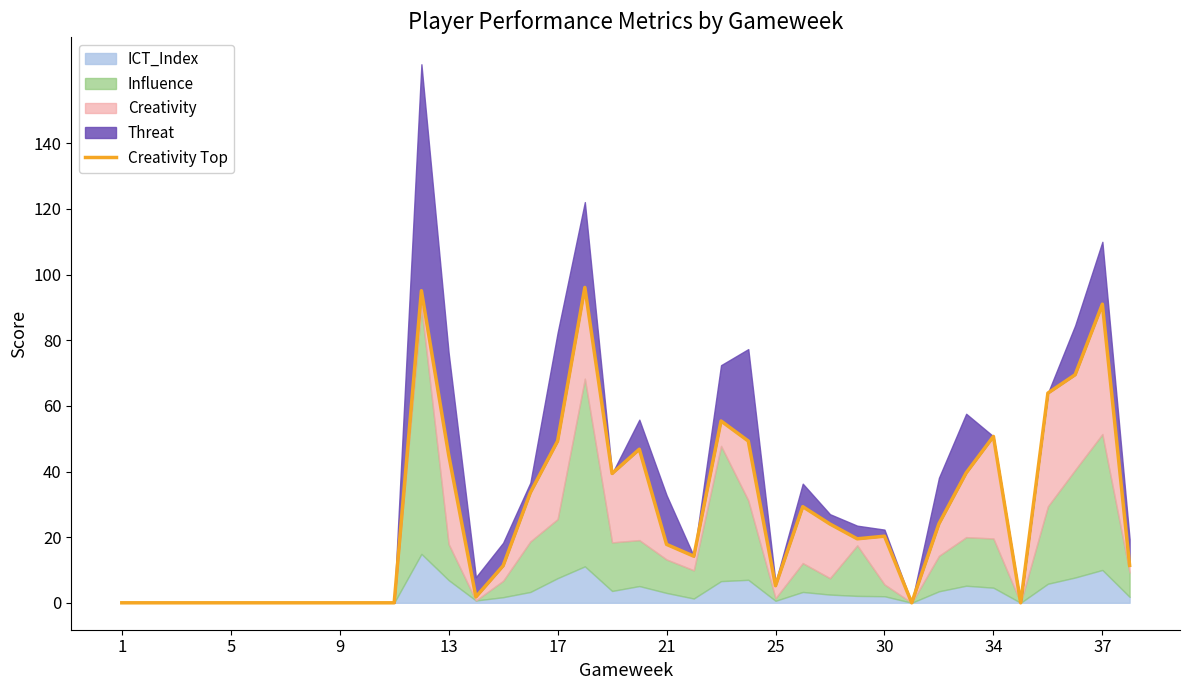

Between 32 and 19, which is larger?

32